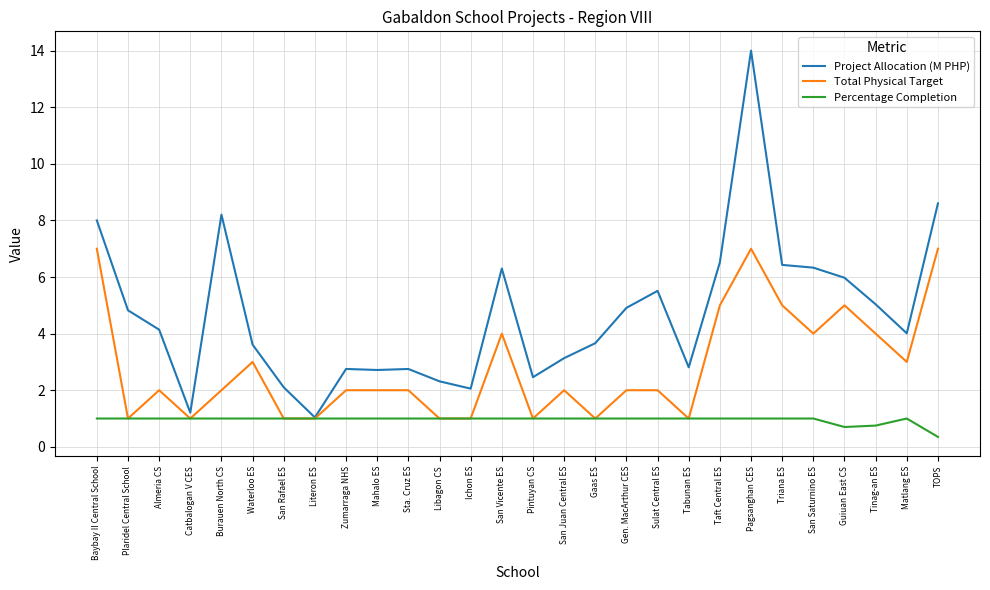

What is the highest value of the Project Allocation (M PHP) series?

14.0